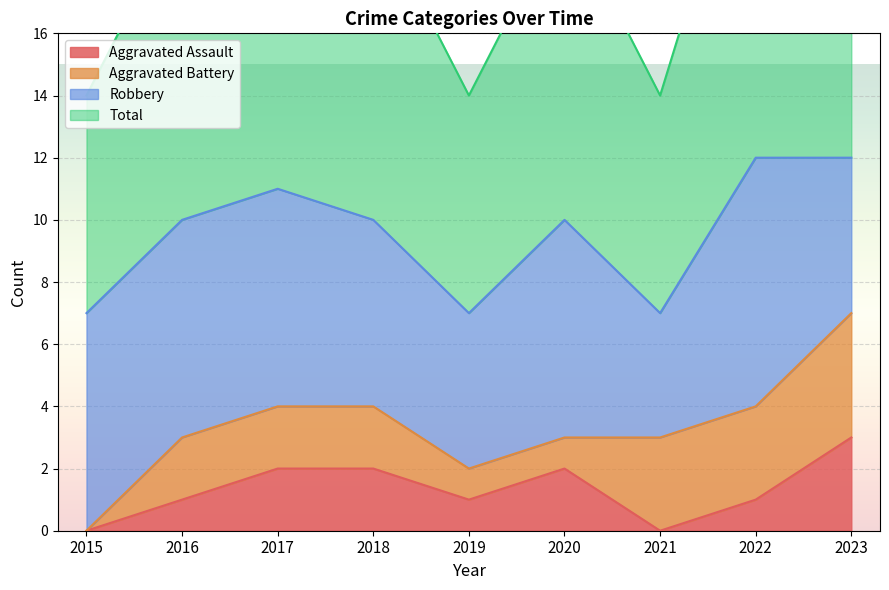

The value of Aggravated Assault at 2021 is 2. True or false?

False